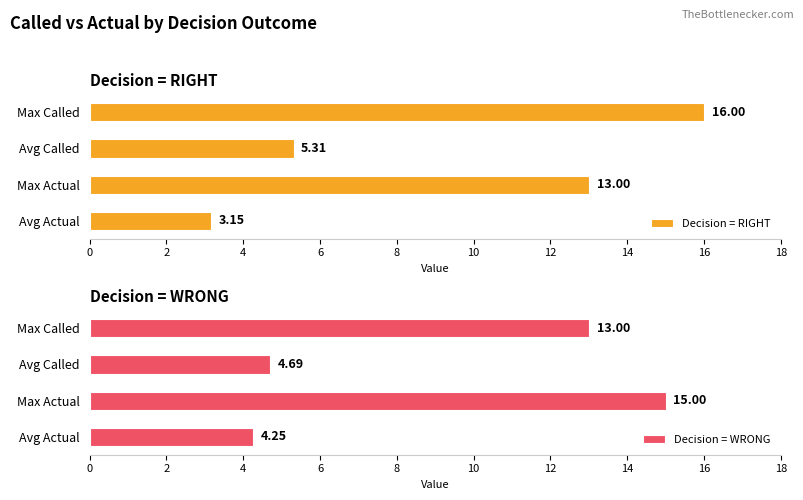

Where is Decision = WRONG nearest to the value 9?

Max Called